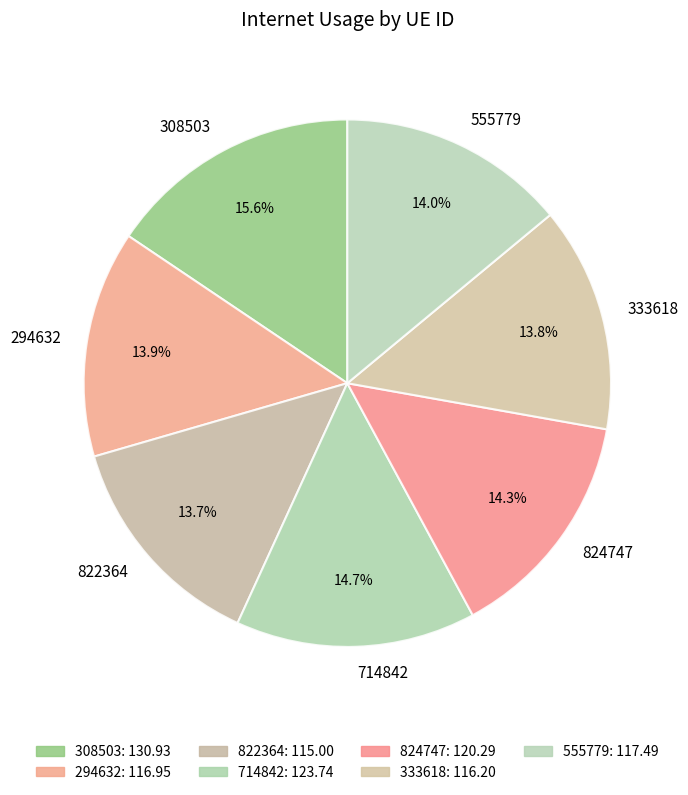

To the nearest percent, what is the difference between the largest and smallest slice percentages?

2%